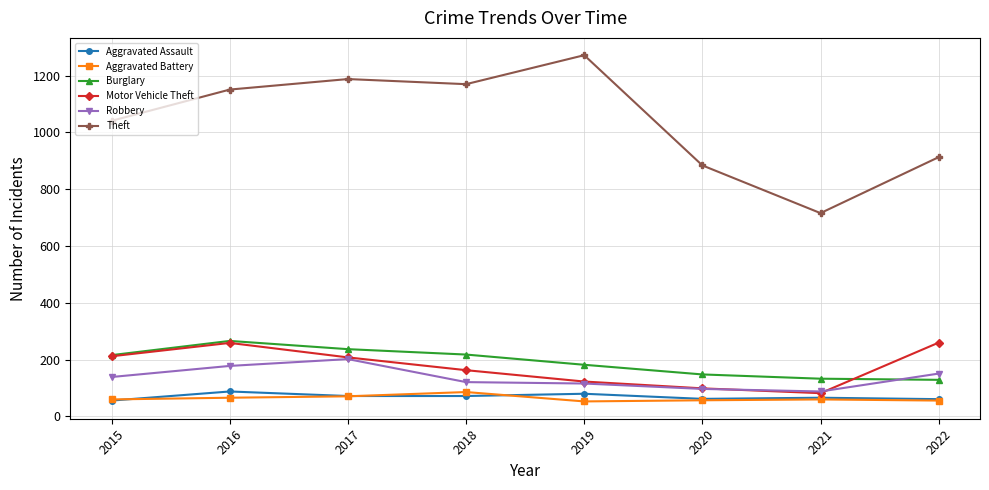

True or false: Theft and Aggravated Assault intersect in this chart.

False